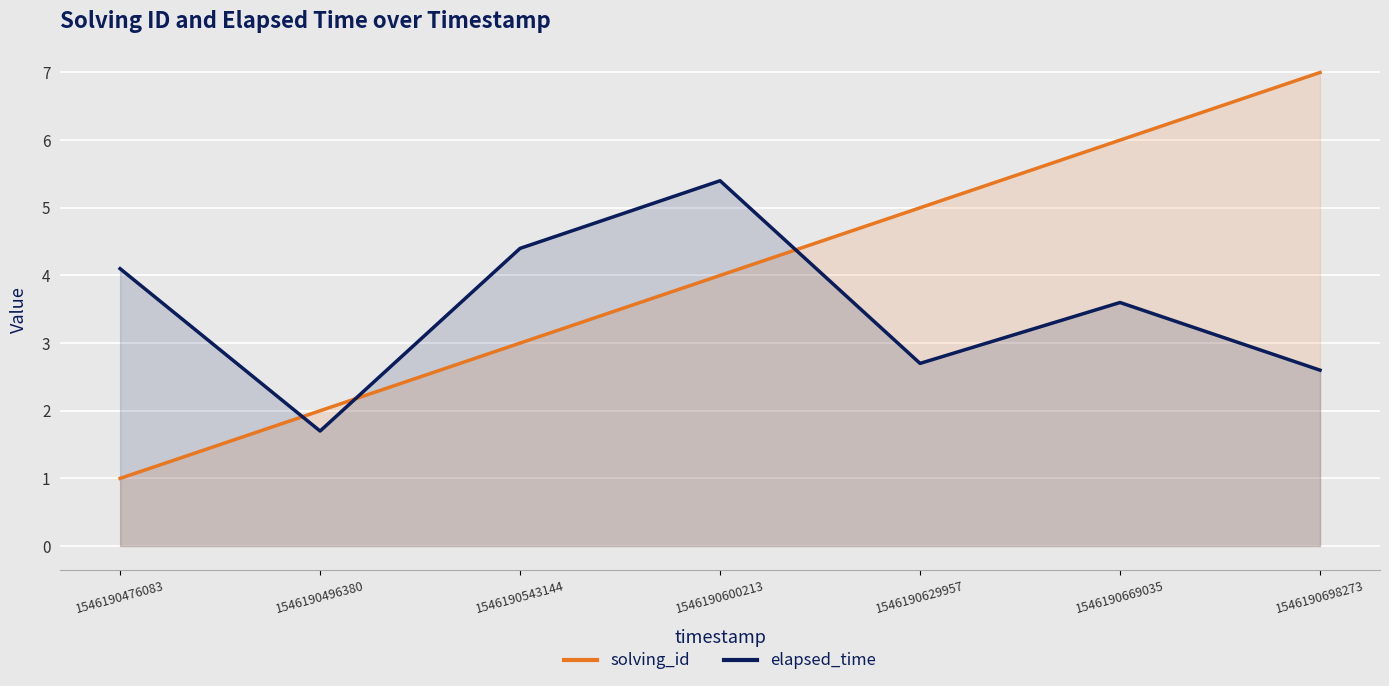

Between 1546190629957 and 1546190476083, which is larger?

1546190629957